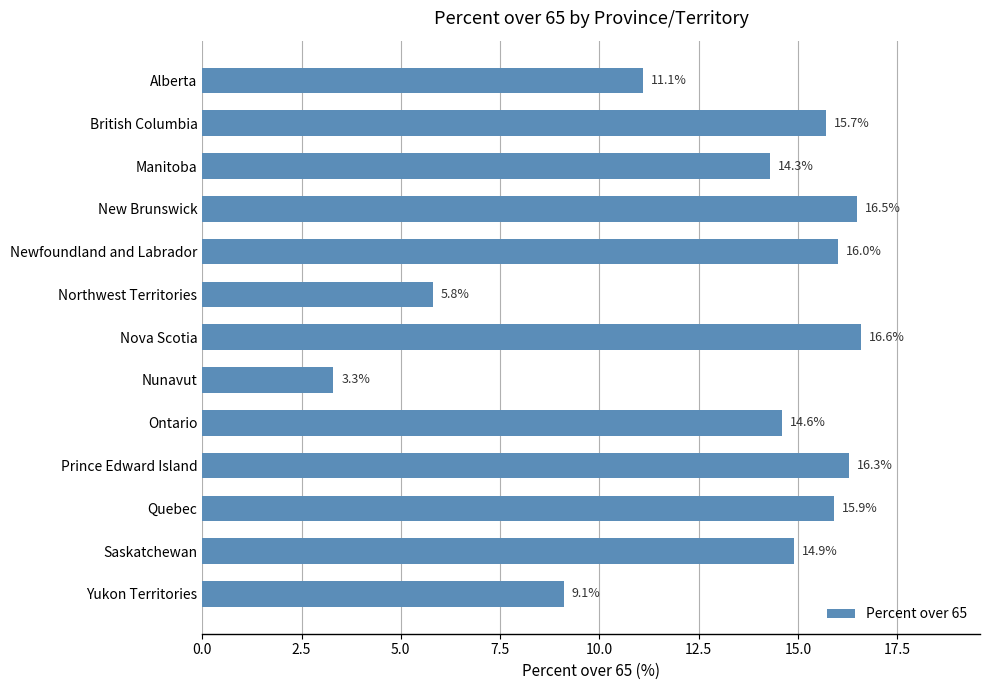

What is the difference between the maximum and minimum values?

13.3